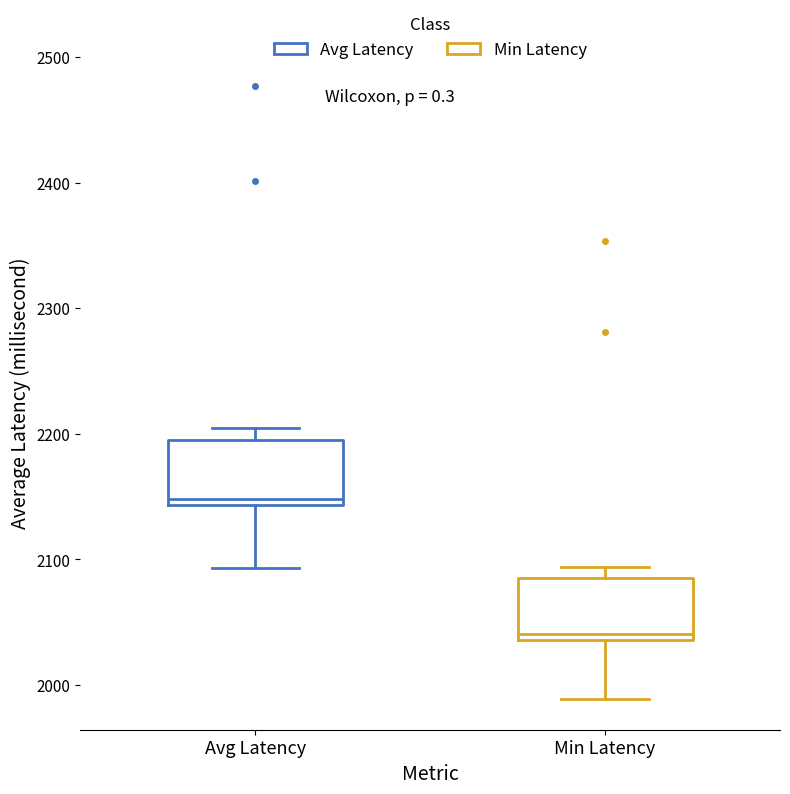

Where does the median line of the box for Avg Latency sit on the y-axis? The values are not printed on the chart, so give them approximately, as read against the axis.

2150